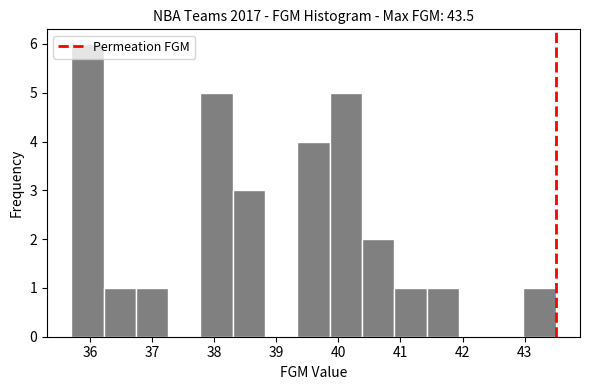

Reading left to right, list every bar in this chart as the range it spans on the x-axis followed by its height. Neither the bar edges nor the heights are printed on the chart, so give them approximately, as read against the axes.

35.70 to 36.22: 6
36.22 to 36.74: 1
36.74 to 37.26: 1
37.26 to 37.78: 0
37.78 to 38.30: 5
38.30 to 38.82: 3
38.82 to 39.34: 0
39.34 to 39.86: 4
39.86 to 40.38: 5
40.38 to 40.90: 2
40.90 to 41.42: 1
41.42 to 41.94: 1
41.94 to 42.46: 0
42.46 to 42.98: 0
42.98 to 43.50: 1